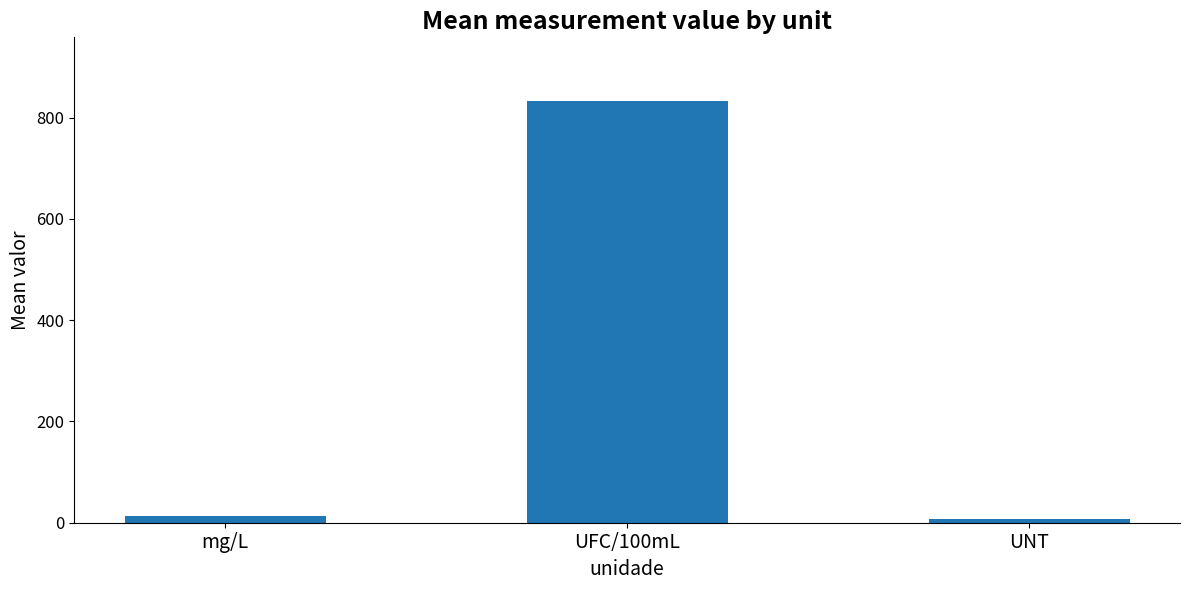

True or false: the data shows 833.4 at UFC/100mL.

True